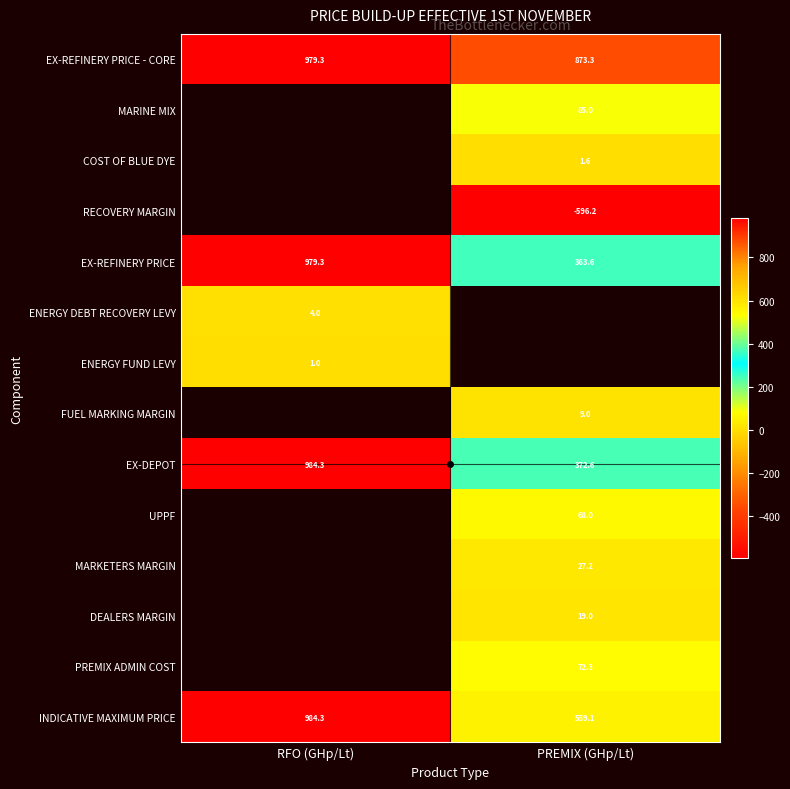

Which label corresponds to the largest value in the chart?

RFO (GHp/Lt)